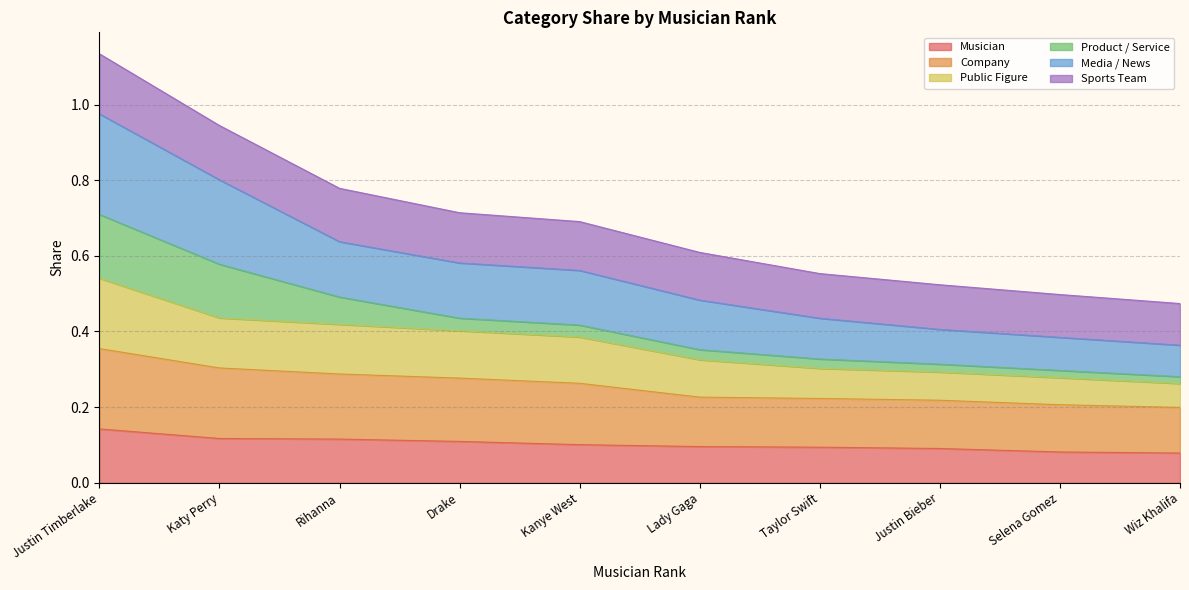

What is the total value across all series at Kanye West?

0.7